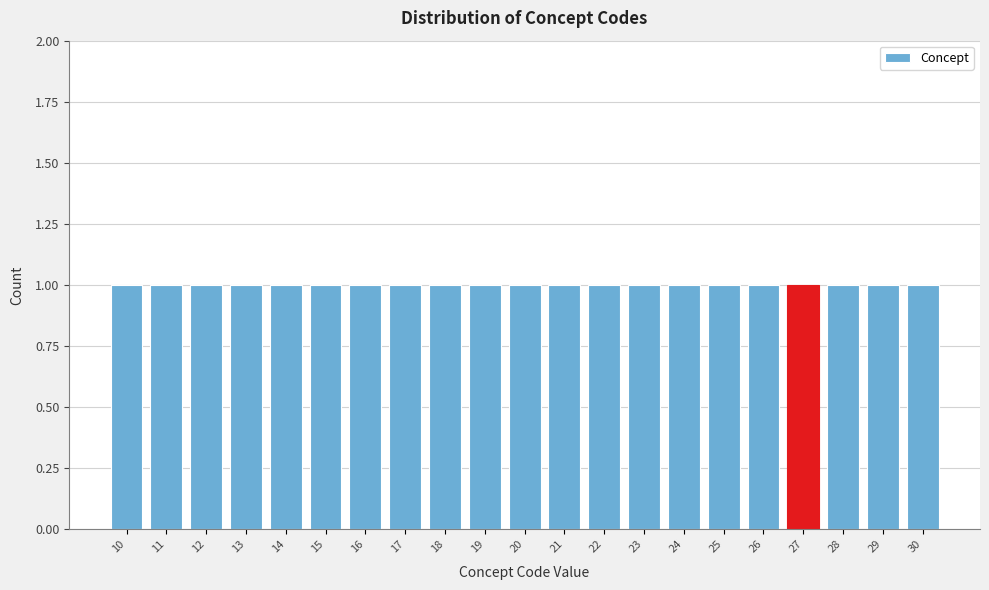

Reading left to right, list every bar in this chart as the range it spans on the x-axis followed by its height. The values are not printed on the chart, so give them approximately, as read against the axis.

9.5 to 10.5: 1
10.5 to 11.5: 1
11.5 to 12.5: 1
12.5 to 13.5: 1
13.5 to 14.5: 1
14.5 to 15.5: 1
15.5 to 16.5: 1
16.5 to 17.5: 1
17.5 to 18.5: 1
18.5 to 19.5: 1
19.5 to 20.5: 1
20.5 to 21.5: 1
21.5 to 22.5: 1
22.5 to 23.5: 1
23.5 to 24.5: 1
24.5 to 25.5: 1
25.5 to 26.5: 1
26.5 to 27.5: 1
27.5 to 28.5: 1
28.5 to 29.5: 1
29.5 to 30.5: 1